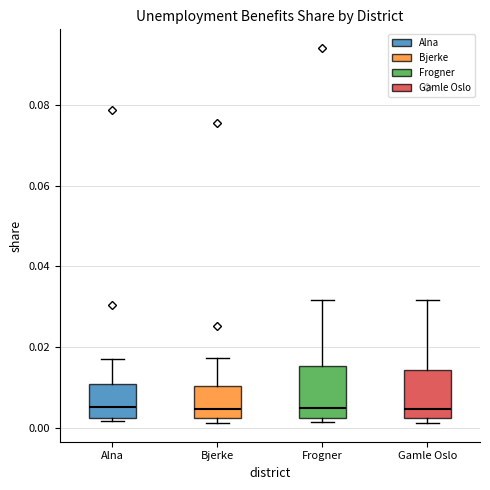

Where is the lower edge of the box for Gamle Oslo on the y-axis? The values are not printed on the chart, so give them approximately, as read against the axis.

0.002